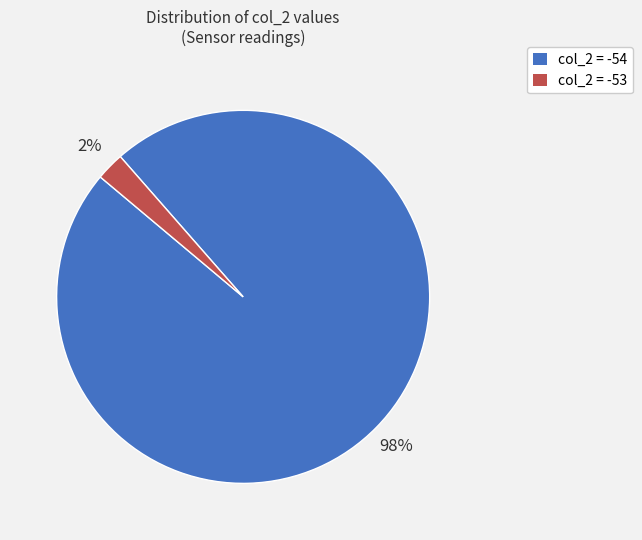

Combined, do col_2 = -54 and col_2 = -53 account for over 50%?

Yes